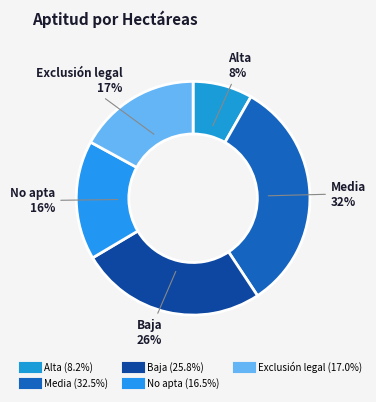

Count the number of slices in the pie.

5